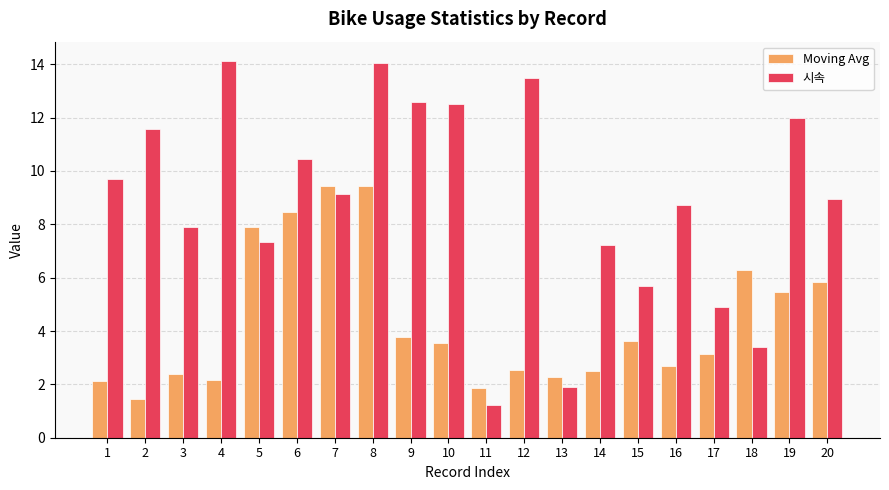

What is the spread (max minus min) of values at 15?

2.1